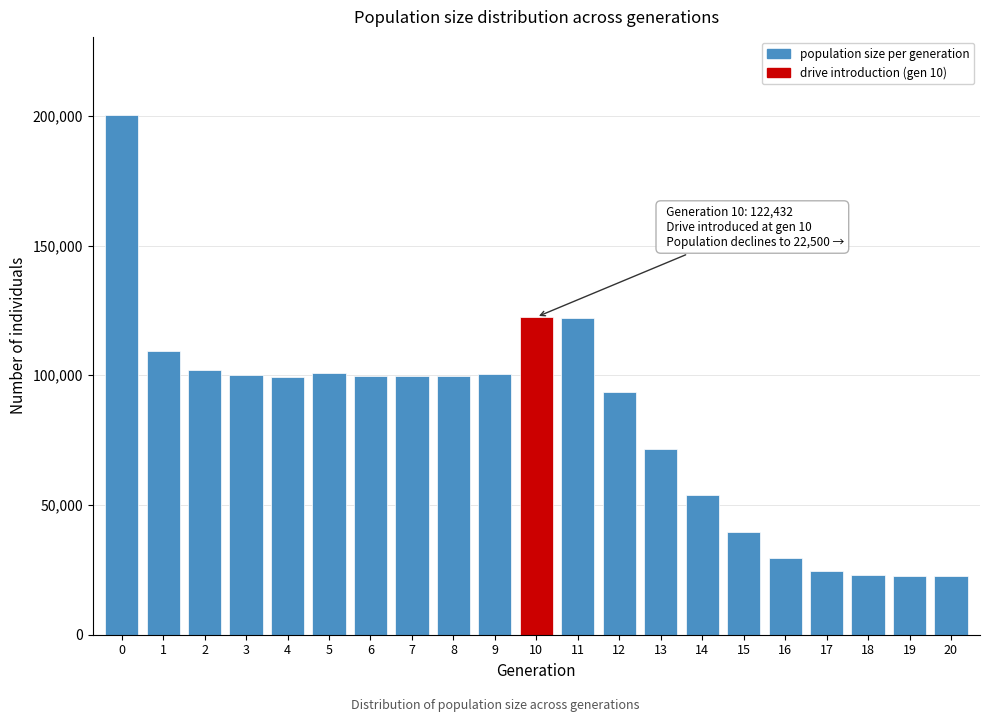

Approximately how many times larger is the value at 0 compared to 10?

1.6